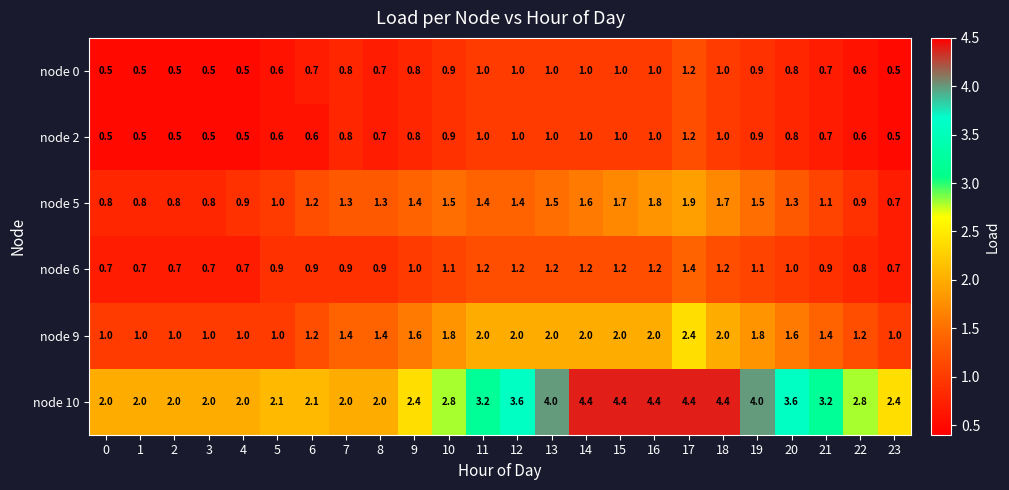

What is the maximum value shown in the chart?

4.4